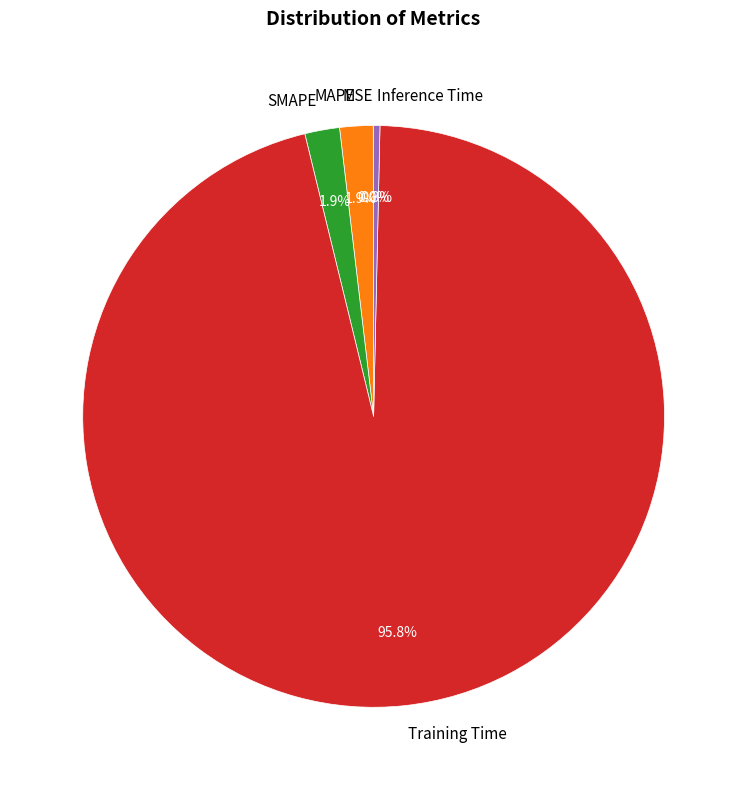

Which has a higher value, Training Time or MAPE?

Training Time